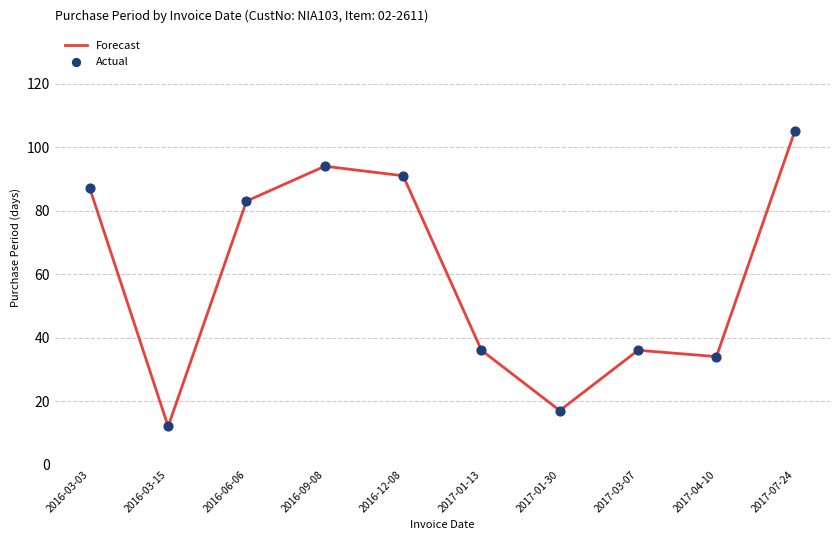

What is the minimum value shown in the chart?

12